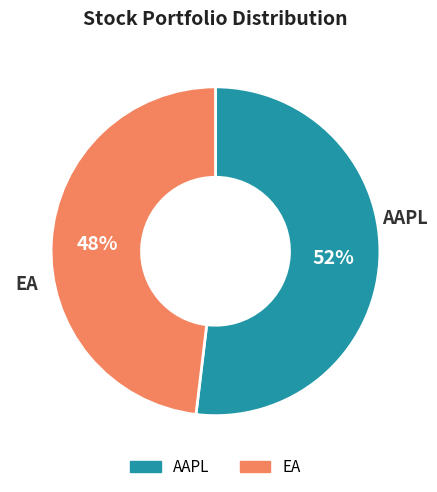

To the nearest percent, what is the difference between the largest and smallest slice percentages?

4%